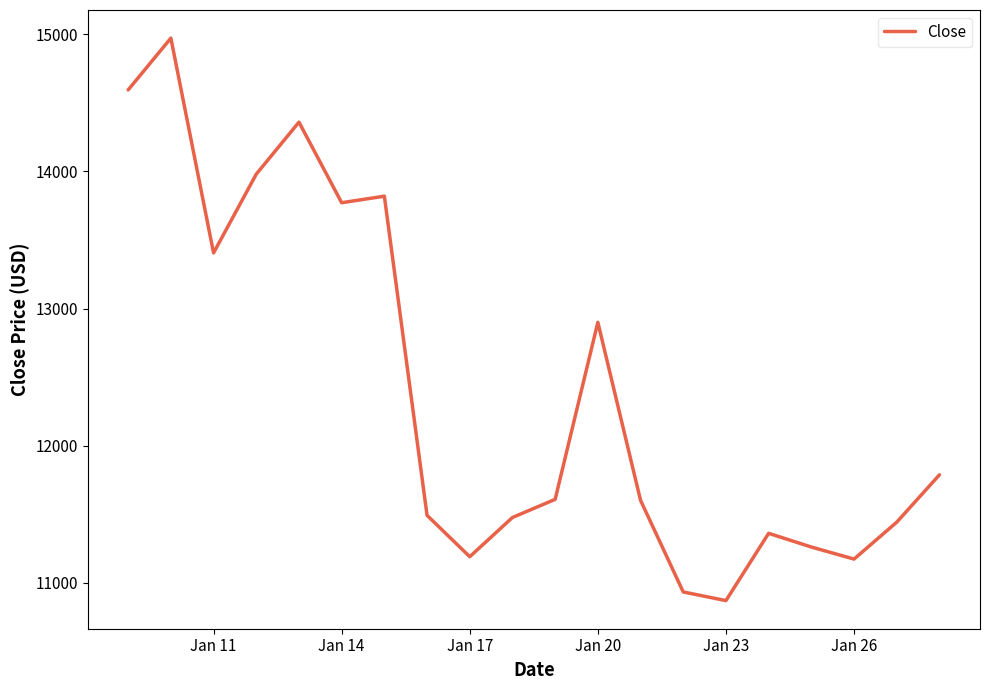

What is the maximum value shown in the chart?

14973.3